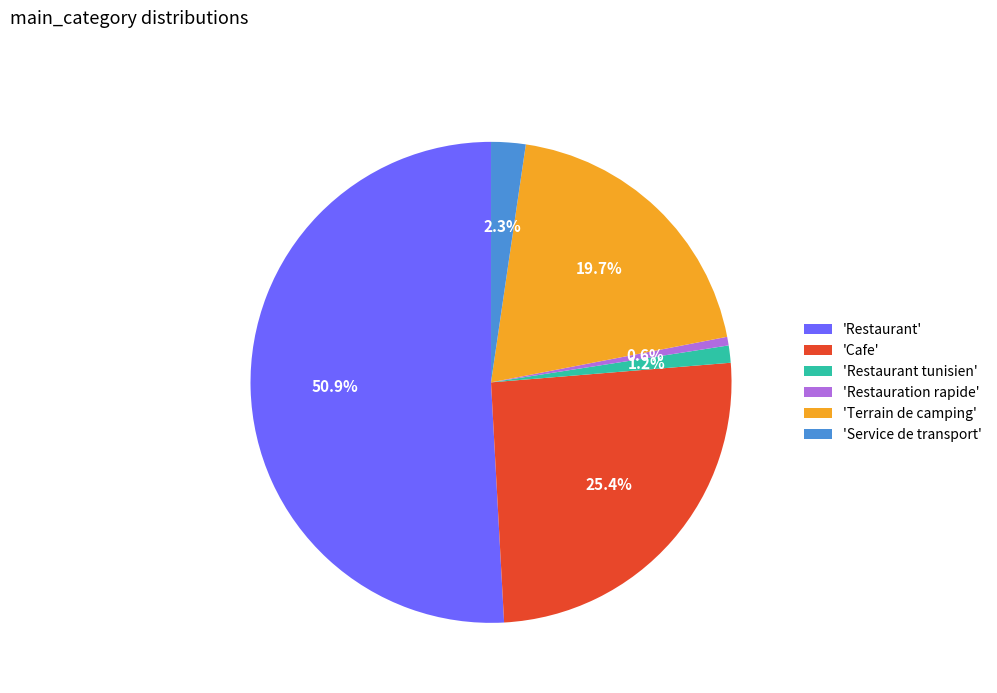

Combined, do 'Cafe' and 'Restauration rapide' account for over 50%?

No